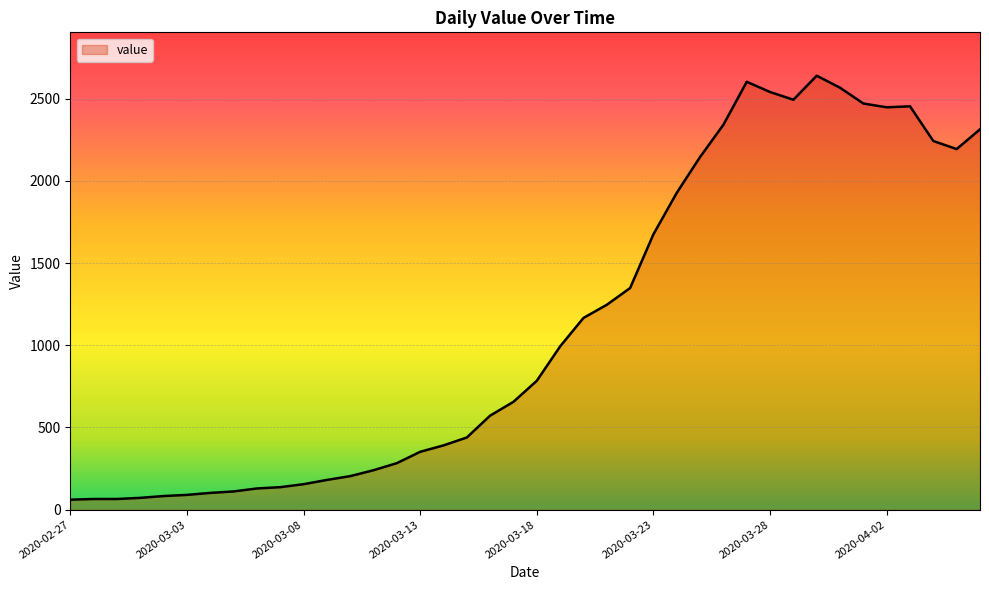

How many distinct data groups are displayed?

1